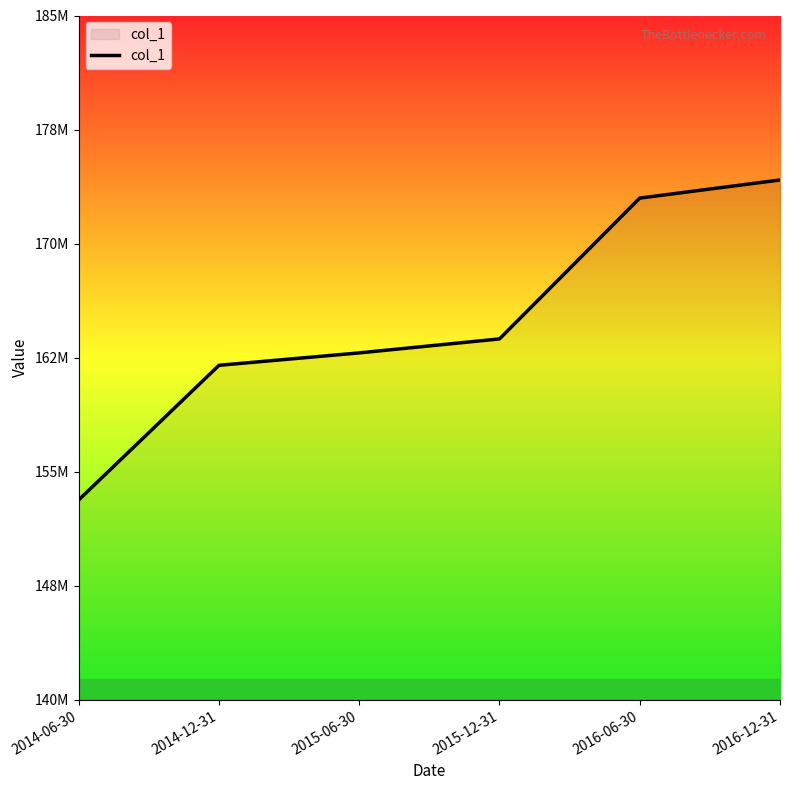

Does the chart have visible grid lines?

No